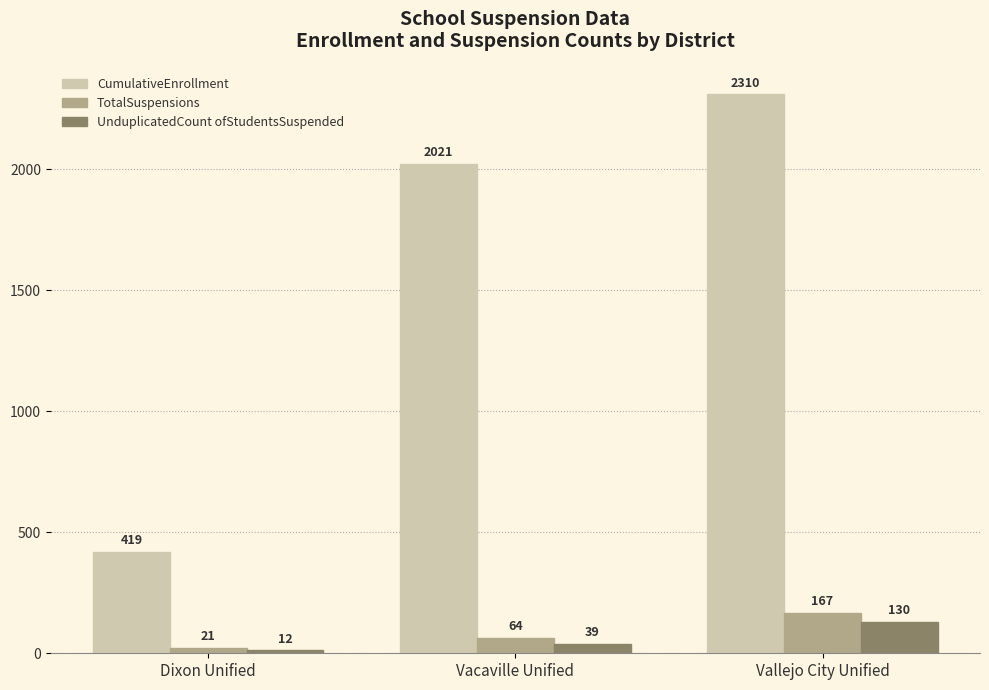

Rank the series at Vacaville Unified from lowest to highest value.

UnduplicatedCount ofStudentsSuspended, TotalSuspensions, CumulativeEnrollment